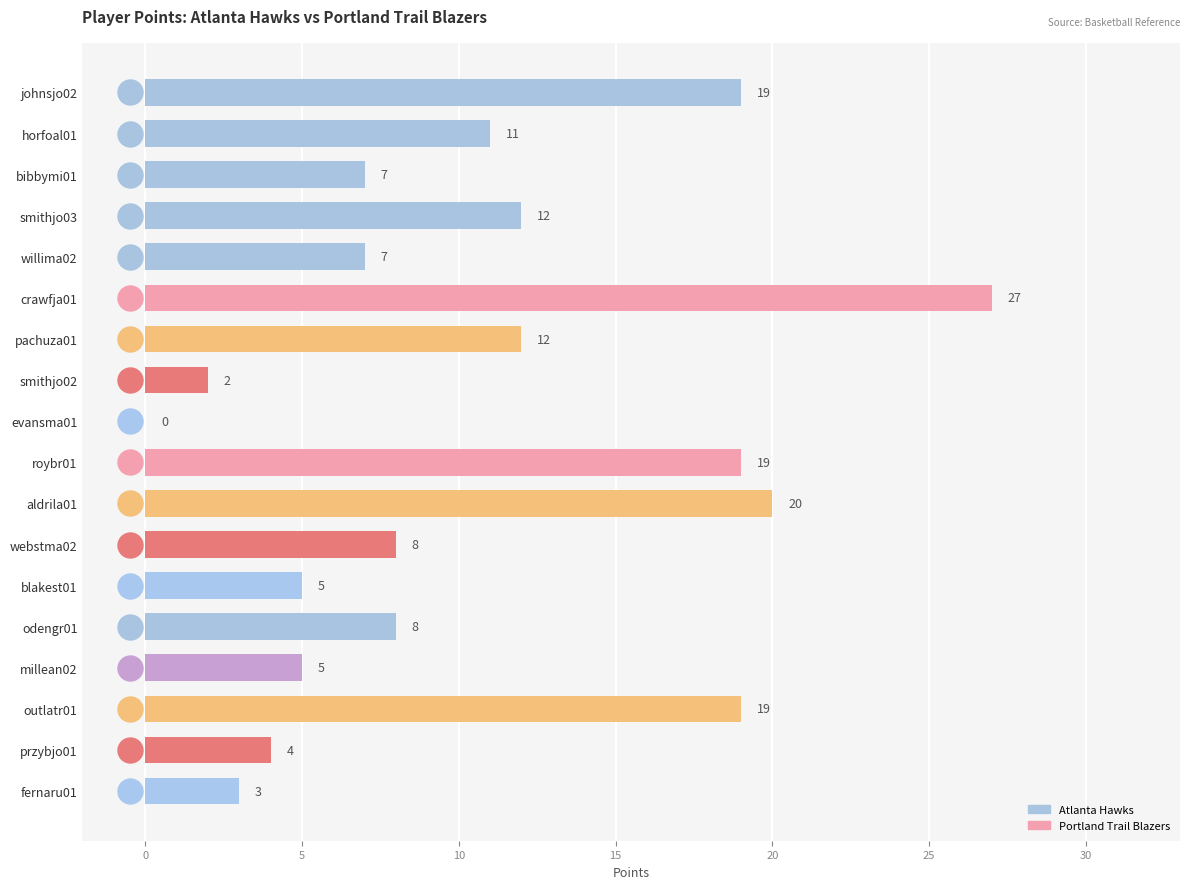

True or false: the data shows 11 at aldrila01.

False